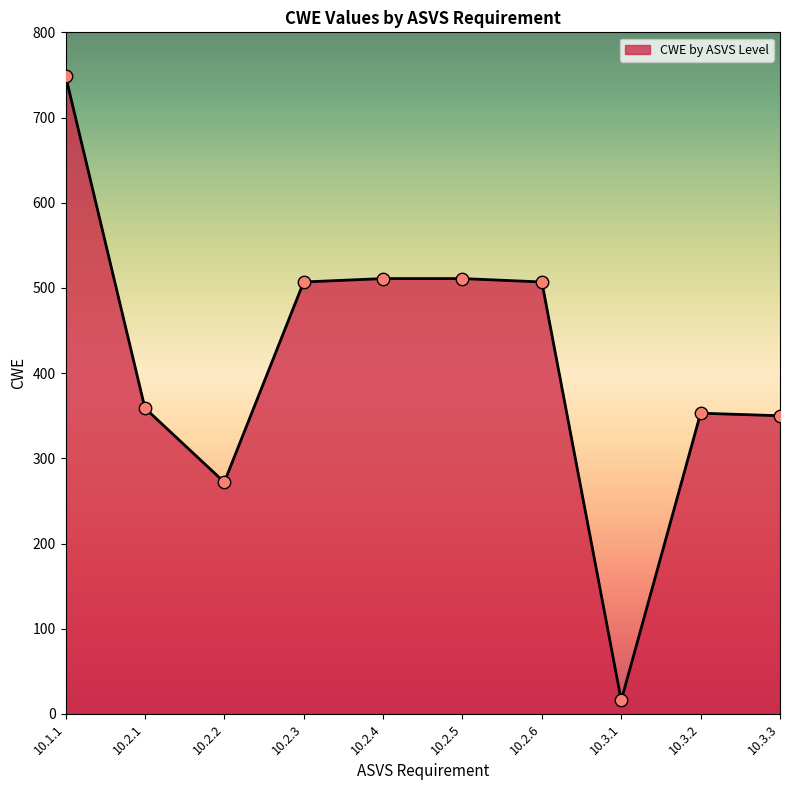

What is the ratio of the value at 10.2.5 to the value at 10.2.1?

1.4